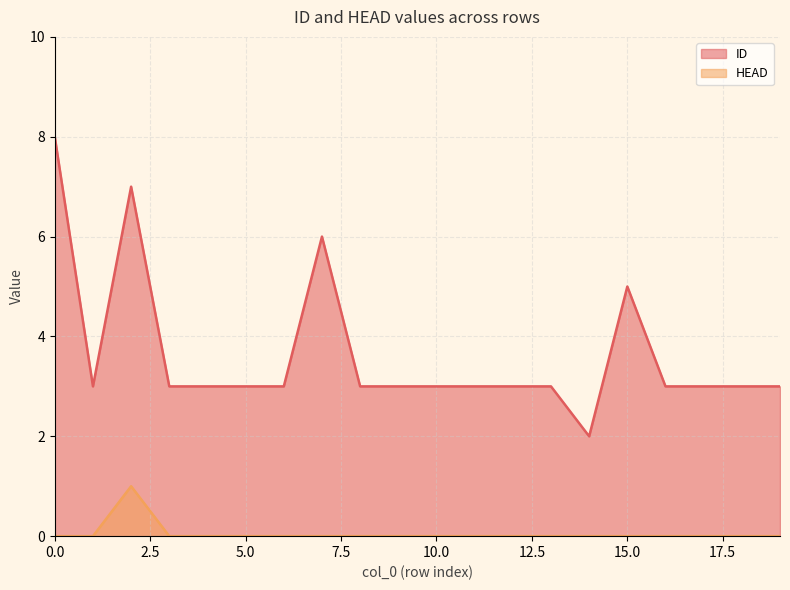

True or false: HEAD and ID cross at least once.

False